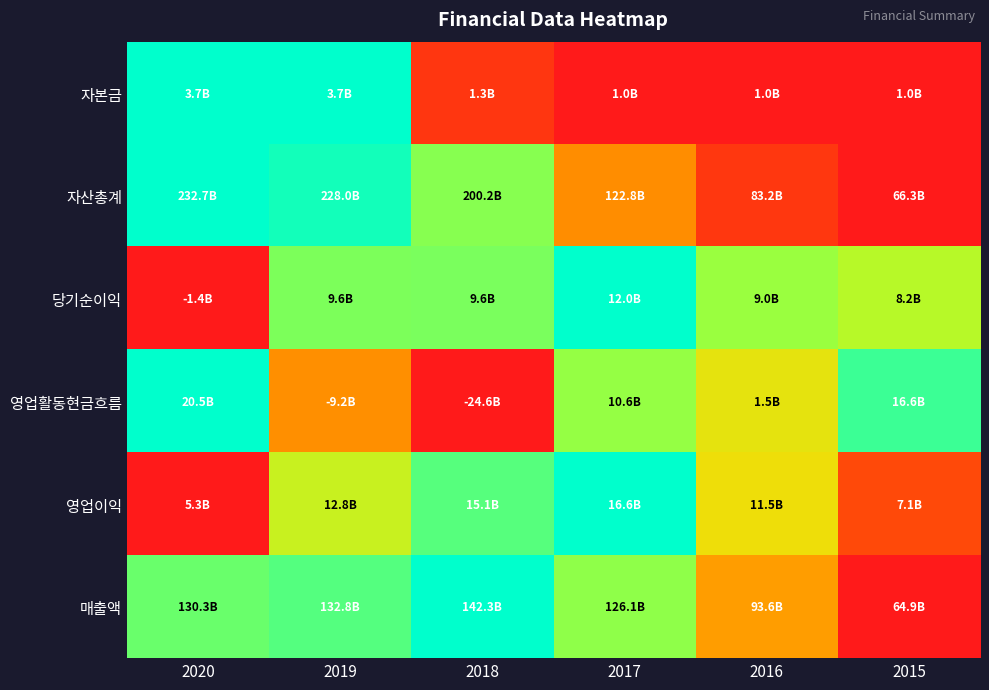

Reading left to right, what are all the values shown in this chart?

자본금: 2020=1.0	2019=1.0	2018=0.1	2017=0.0	2016=0.0	2015=0.0
자산총계: 2020=1.0	2019=1.0	2018=0.8	2017=0.3	2016=0.1	2015=0.0
당기순이익: 2020=0.0	2019=0.8	2018=0.8	2017=1.0	2016=0.8	2015=0.7
영업활동현금흐름: 2020=1.0	2019=0.3	2018=0.0	2017=0.8	2016=0.6	2015=0.9
영업이익: 2020=0.0	2019=0.7	2018=0.9	2017=1.0	2016=0.5	2015=0.2
매출액: 2020=0.8	2019=0.9	2018=1.0	2017=0.8	2016=0.4	2015=0.0